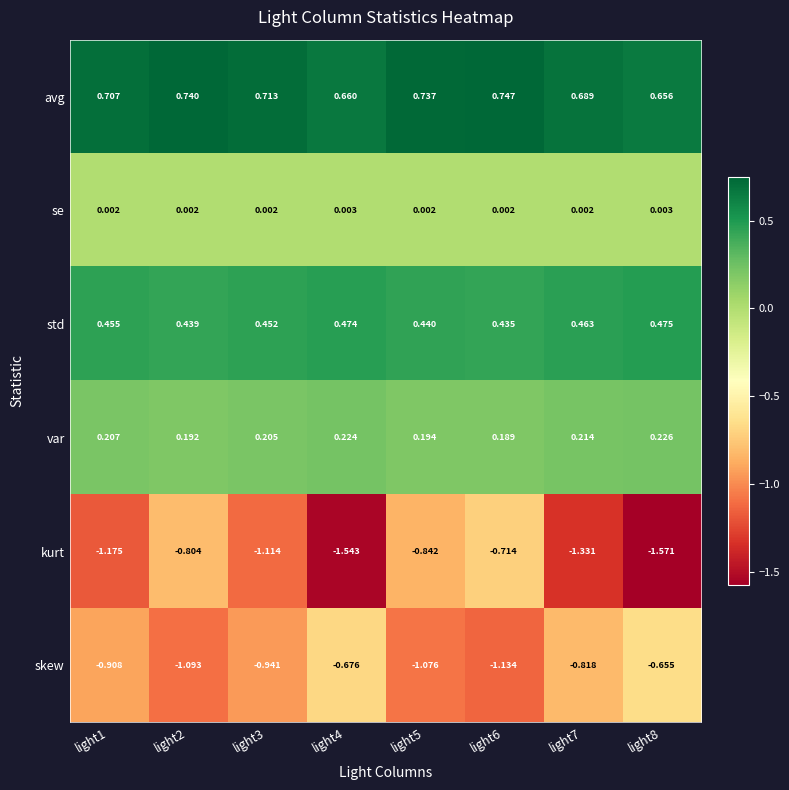

What is the spread (max minus min) of values at light6?

1.9